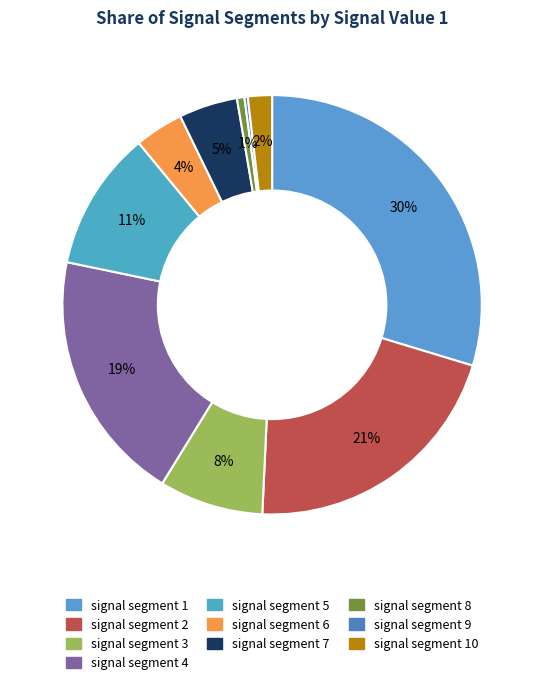

Which slice is the largest?

signal segment 1